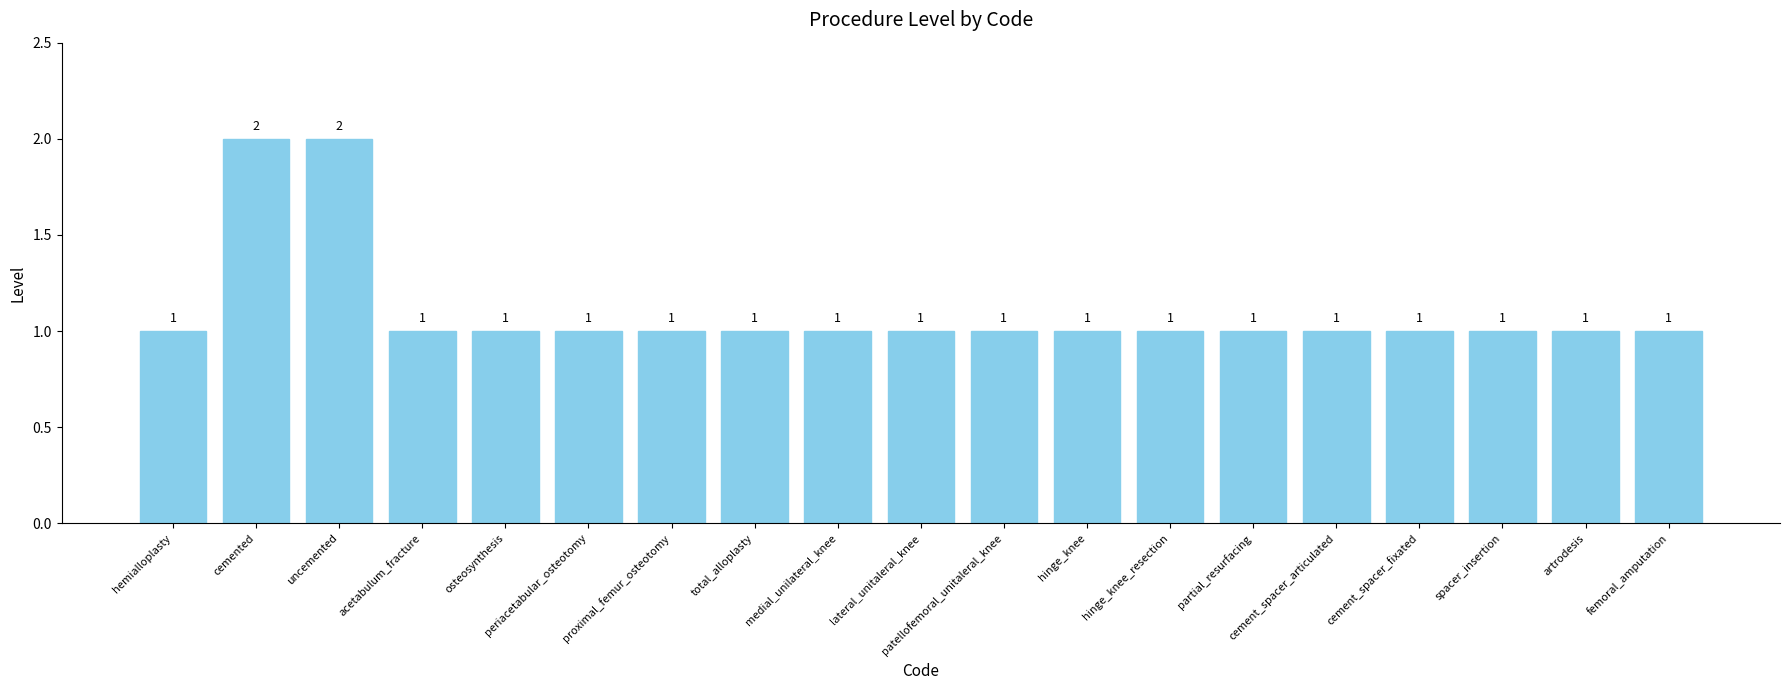

What is the greatest value displayed?

2